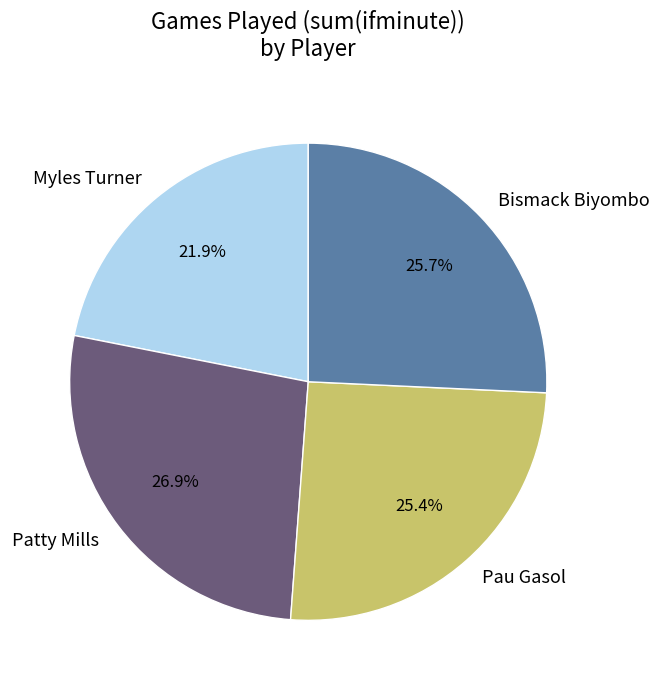

What is the largest slice in the pie chart?

Patty Mills